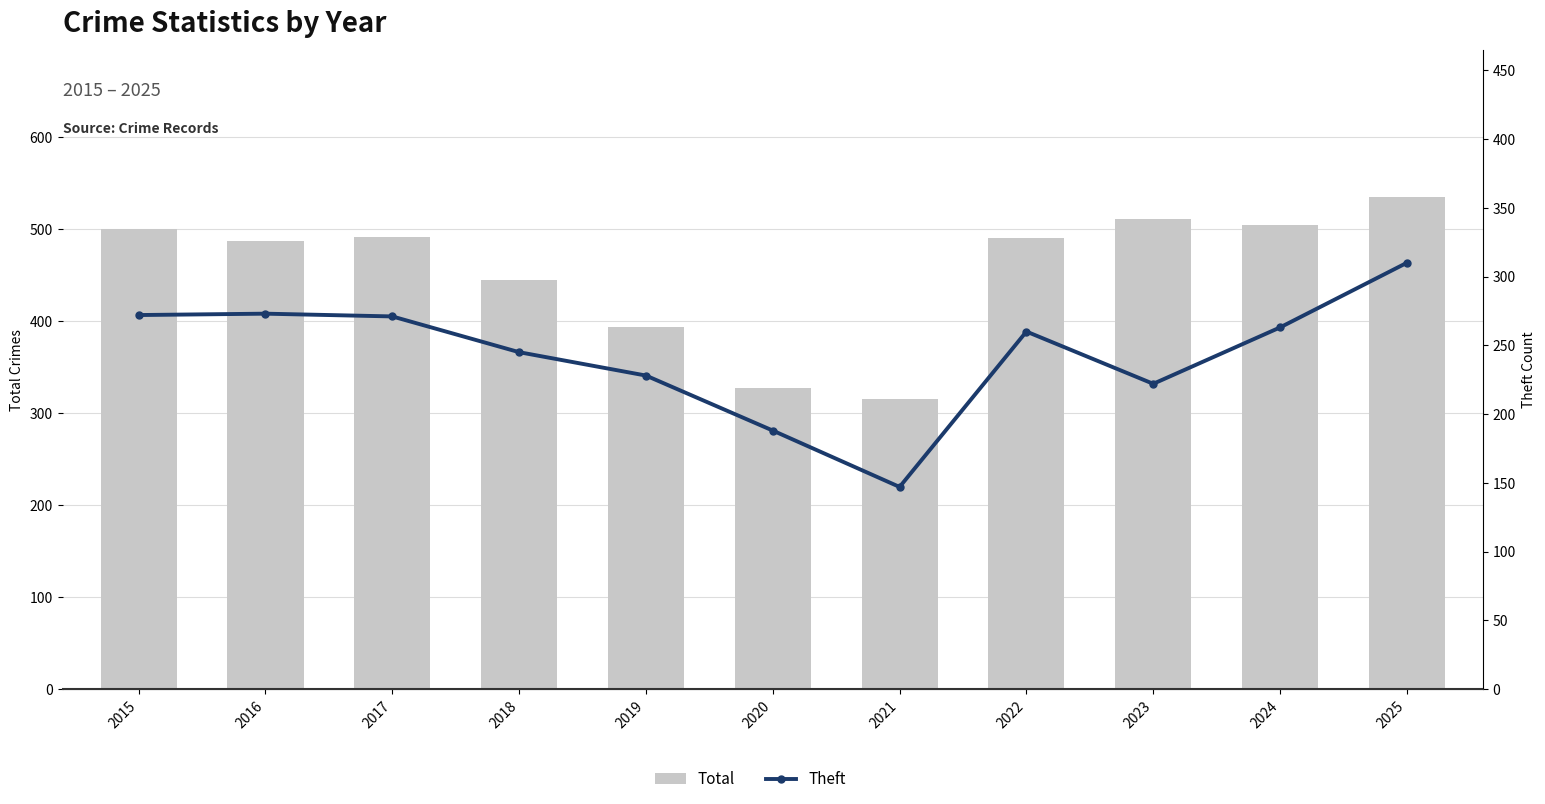

At which label does Total reach its minimum?

2021